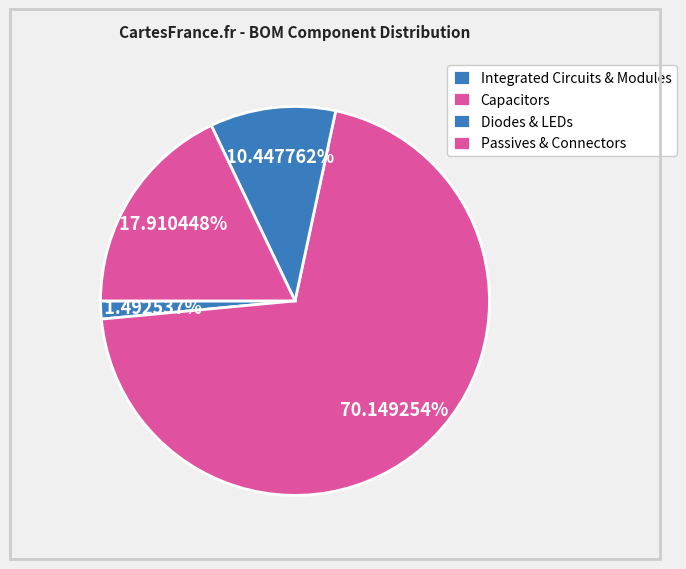

How many slices are in this pie chart?

4